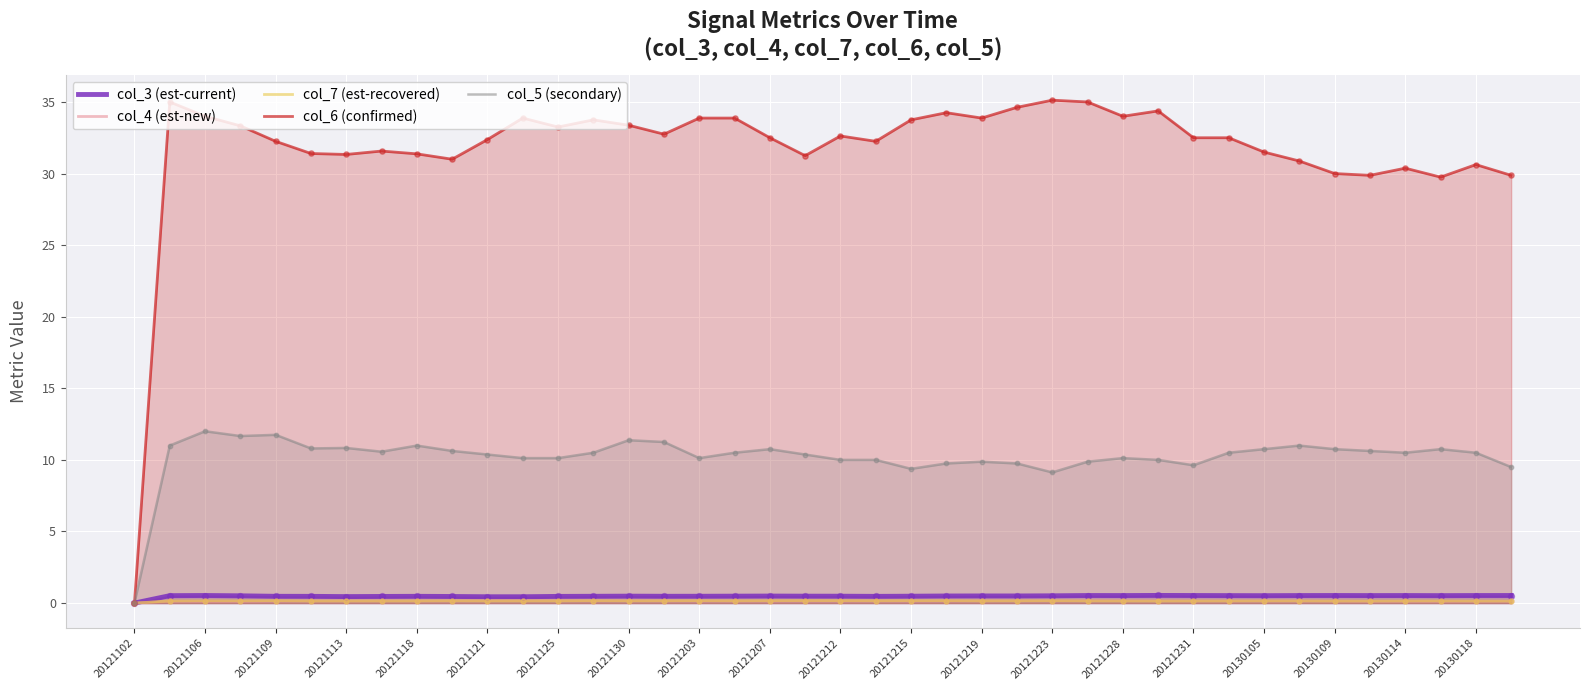

What are all the series names shown in the legend?

col_3 (est-current), col_4 (est-new), col_7 (est-recovered), col_6 (confirmed), col_5 (secondary)